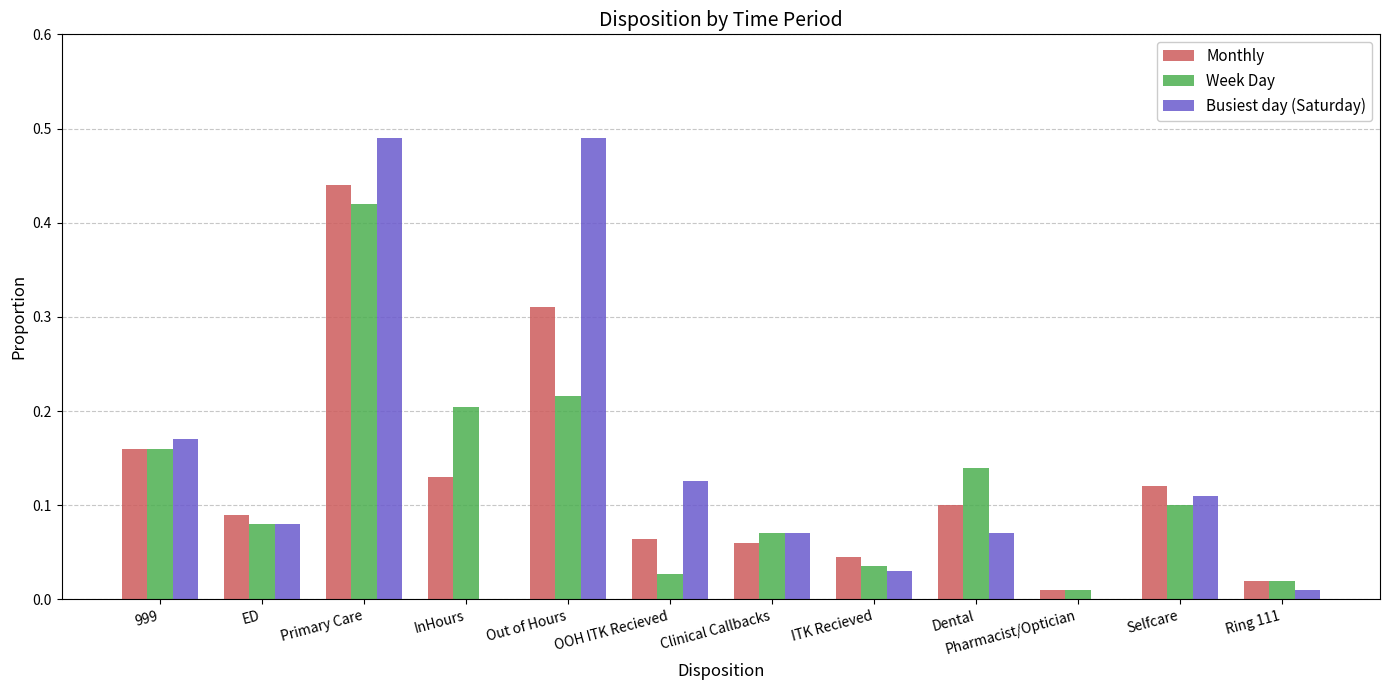

Is the value of Monthly at Ring 111 greater than the value of Busiest day (Saturday) at Clinical Callbacks?

No